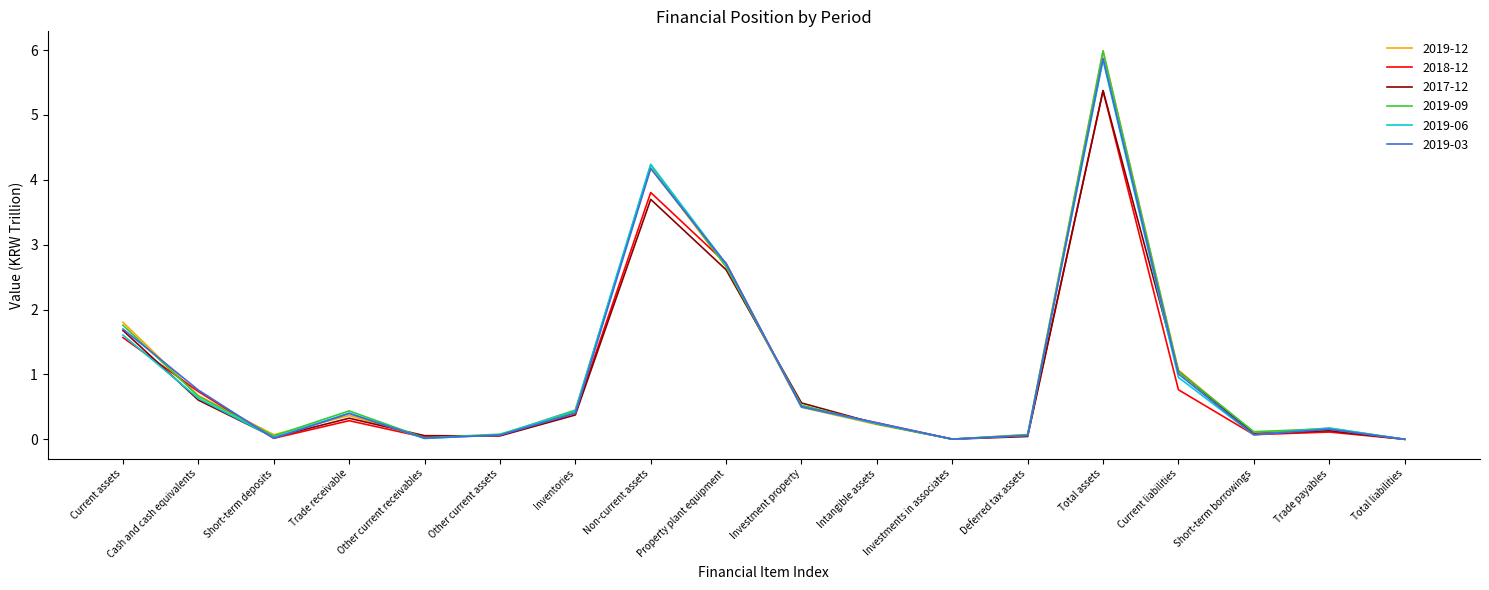

Where is 2019-06 nearest to the value 2?

Current assets